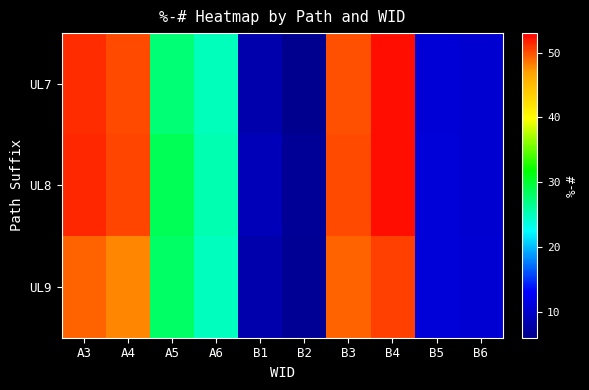

What is the spread (max minus min) of values at B3?

0.9